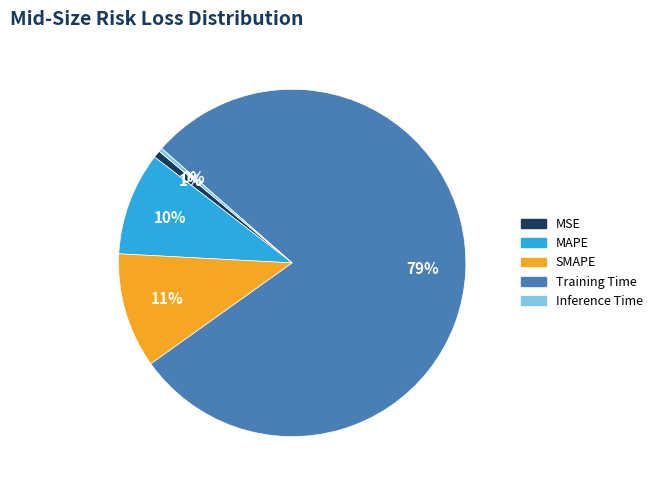

How many segments does this pie chart have?

5